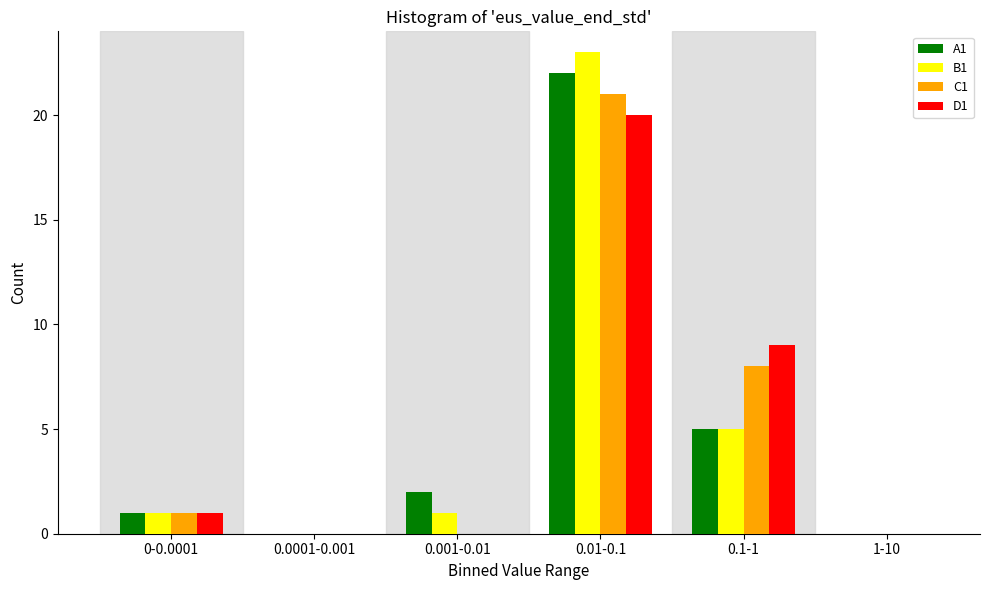

Reading right to left, what are all the values shown in this chart?

A1: 1-10=0	0.1-1=5	0.01-0.1=22	0.001-0.01=2	0.0001-0.001=0	0-0.0001=1
B1: 1-10=0	0.1-1=5	0.01-0.1=23	0.001-0.01=1	0.0001-0.001=0	0-0.0001=1
C1: 1-10=0	0.1-1=8	0.01-0.1=21	0.001-0.01=0	0.0001-0.001=0	0-0.0001=1
D1: 1-10=0	0.1-1=9	0.01-0.1=20	0.001-0.01=0	0.0001-0.001=0	0-0.0001=1